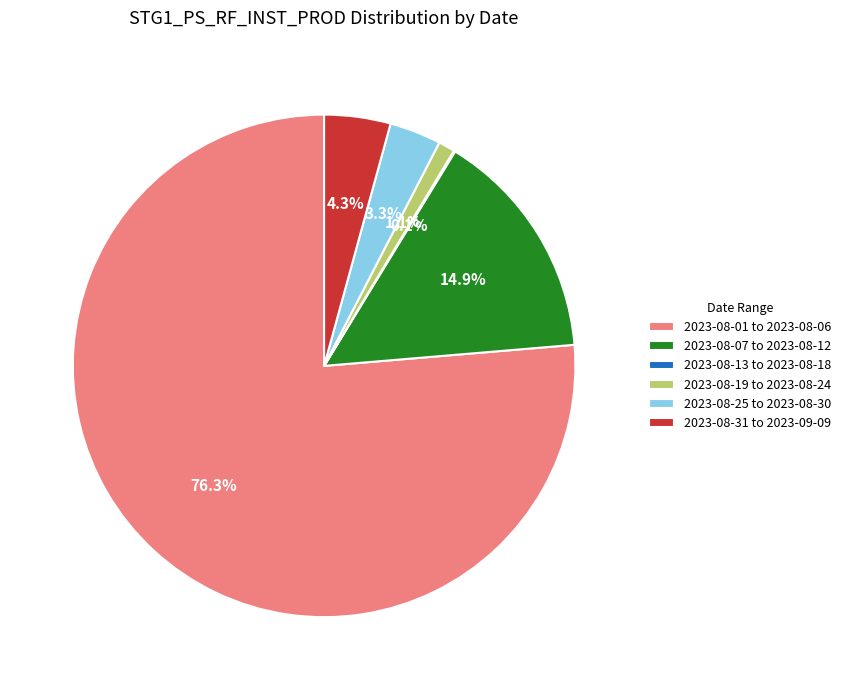

Between 2023-08-19 to 2023-08-24 and 2023-08-31 to 2023-09-09, which is larger?

2023-08-31 to 2023-09-09